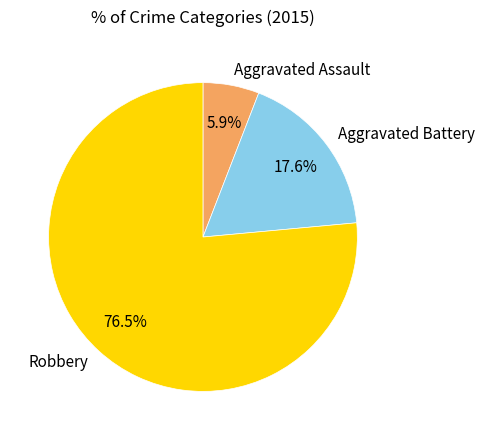

Approximately how many times larger is the value at Aggravated Battery compared to Aggravated Assault?

3.0